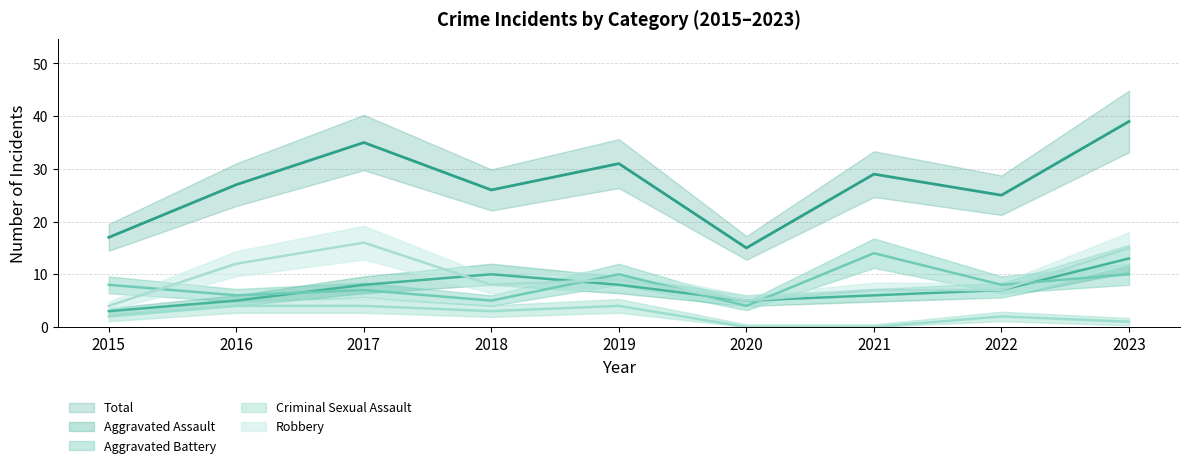

Rank the categories by Criminal Sexual Assault value from highest to lowest.

2016, 2017, 2019, 2018, 2015, 2022, 2023, 2020, 2021